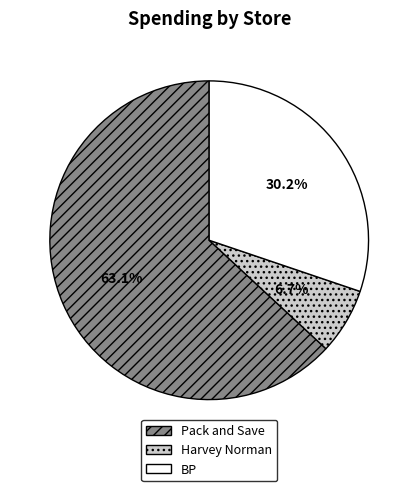

Does BP represent more than half of the total?

No